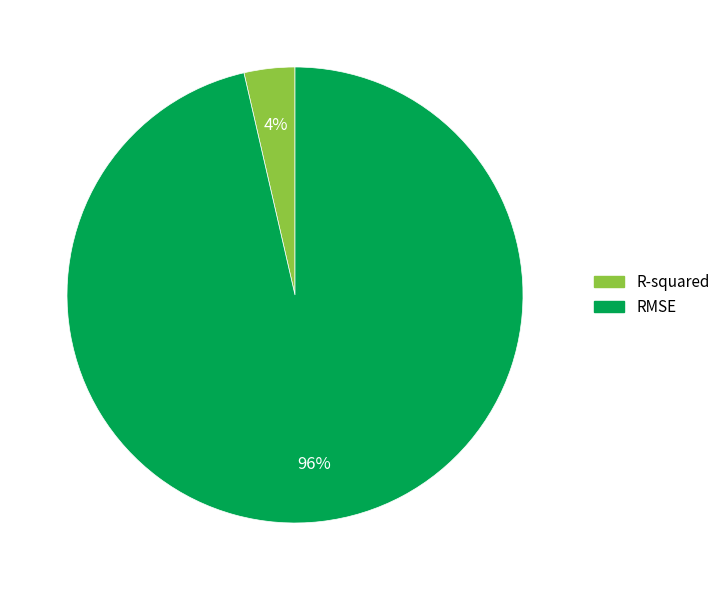

Which has a higher value, RMSE or R-squared?

RMSE